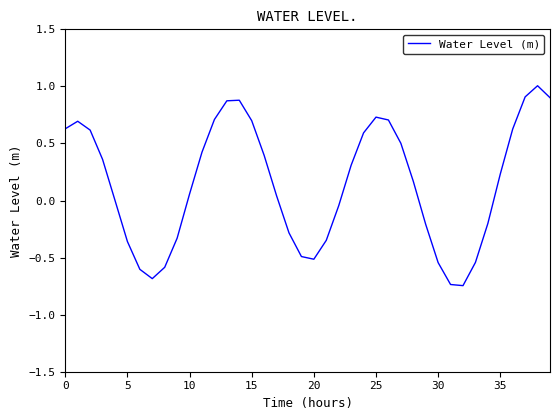

What is the difference between the maximum and minimum values?

1.8